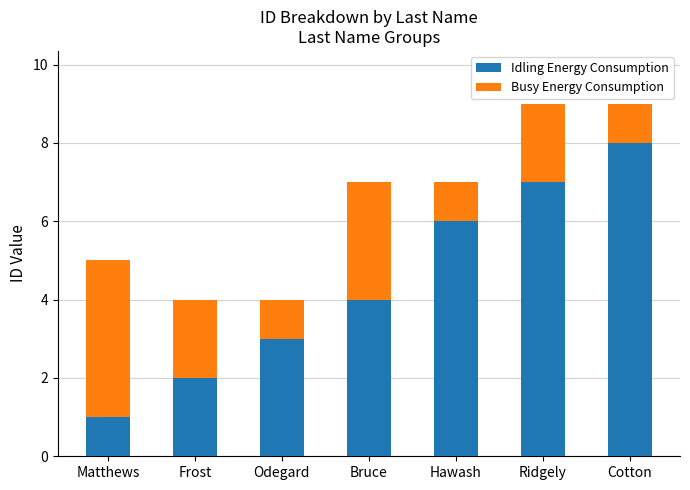

At which label does Idling Energy Consumption reach its peak?

Cotton